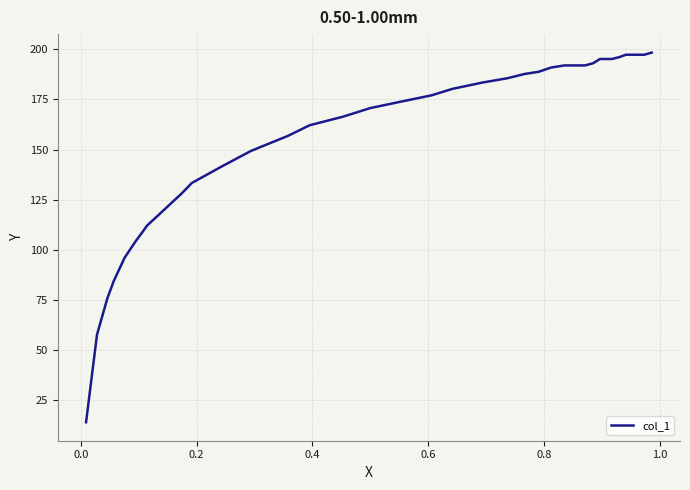

Does the chart have visible grid lines?

Yes